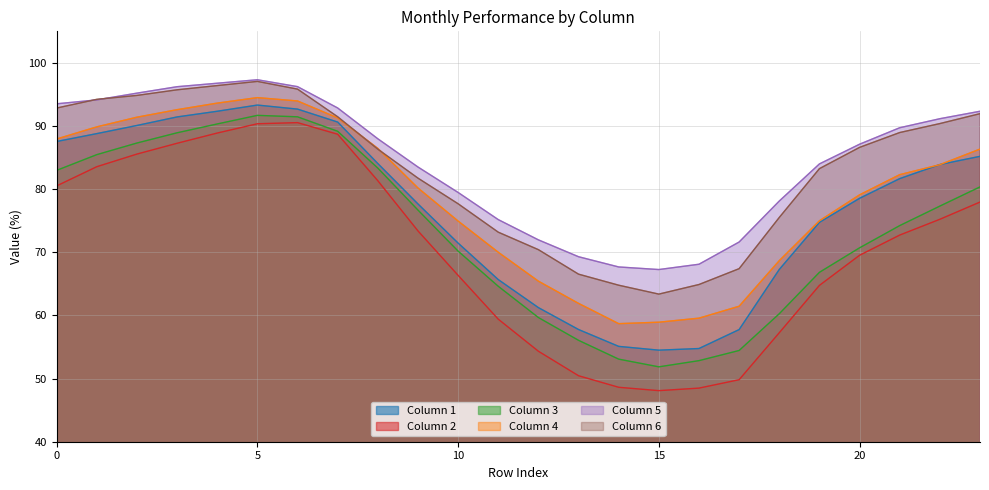

Reading right to left, what are all the values shown in this chart?

1: 85.2	83.9	81.7	78.5	74.7	67.3	57.8	54.8	54.5	55.1	57.8	61.2	65.7	71.5	77.7	84.1	90.6	92.7	93.3	92.3	91.4	90.1	88.8	87.5
2: 78.0	75.2	72.7	69.5	64.8	57.3	49.8	48.5	48.1	48.6	50.5	54.3	59.4	66.3	73.4	81.3	88.7	90.5	90.4	88.9	87.3	85.6	83.6	80.5
3: 80.4	77.3	74.2	70.7	66.8	60.3	54.5	52.8	51.9	53.1	56.1	59.7	64.6	70.2	76.7	83.3	89.2	91.5	91.7	90.3	88.9	87.3	85.5	83.0
4: 86.3	83.9	82.3	79.1	75.0	68.7	61.5	59.6	58.9	58.7	61.9	65.4	70.0	75.0	80.2	86.5	91.3	94.0	94.5	93.6	92.6	91.4	89.9	88.0
5: 92.3	91.2	89.7	87.1	84.0	78.1	71.6	68.1	67.3	67.7	69.3	72.0	75.2	79.5	83.5	88.0	92.9	96.2	97.3	96.8	96.2	95.2	94.1	93.5
6: 92.0	90.4	89.0	86.6	83.2	75.5	67.4	64.9	63.4	64.8	66.5	70.4	73.2	77.7	81.8	86.3	91.5	95.8	97.1	96.4	95.7	94.8	94.2	92.8